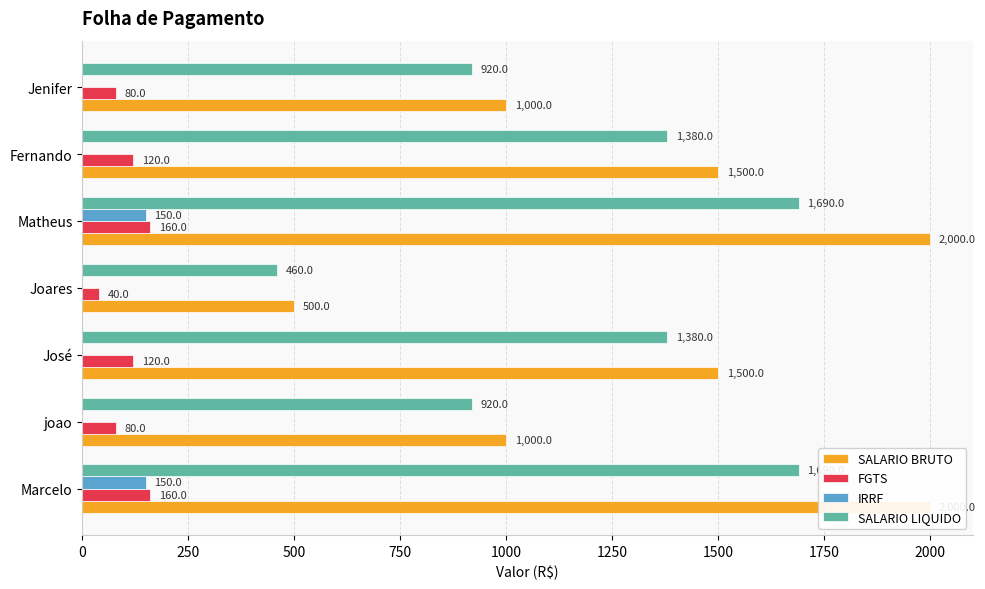

What is the average value of the IRRF series?

43